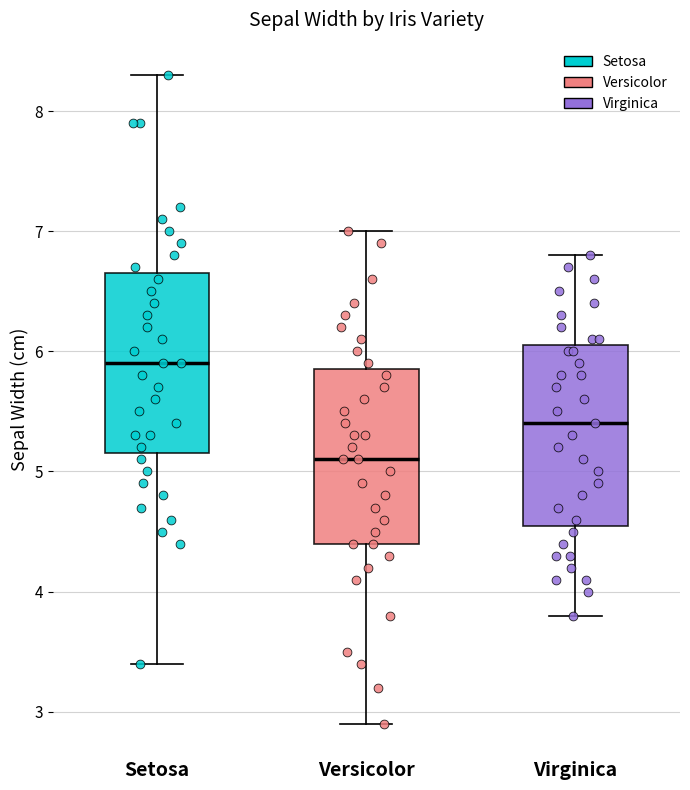

Which box's median line is the lowest?

Versicolor